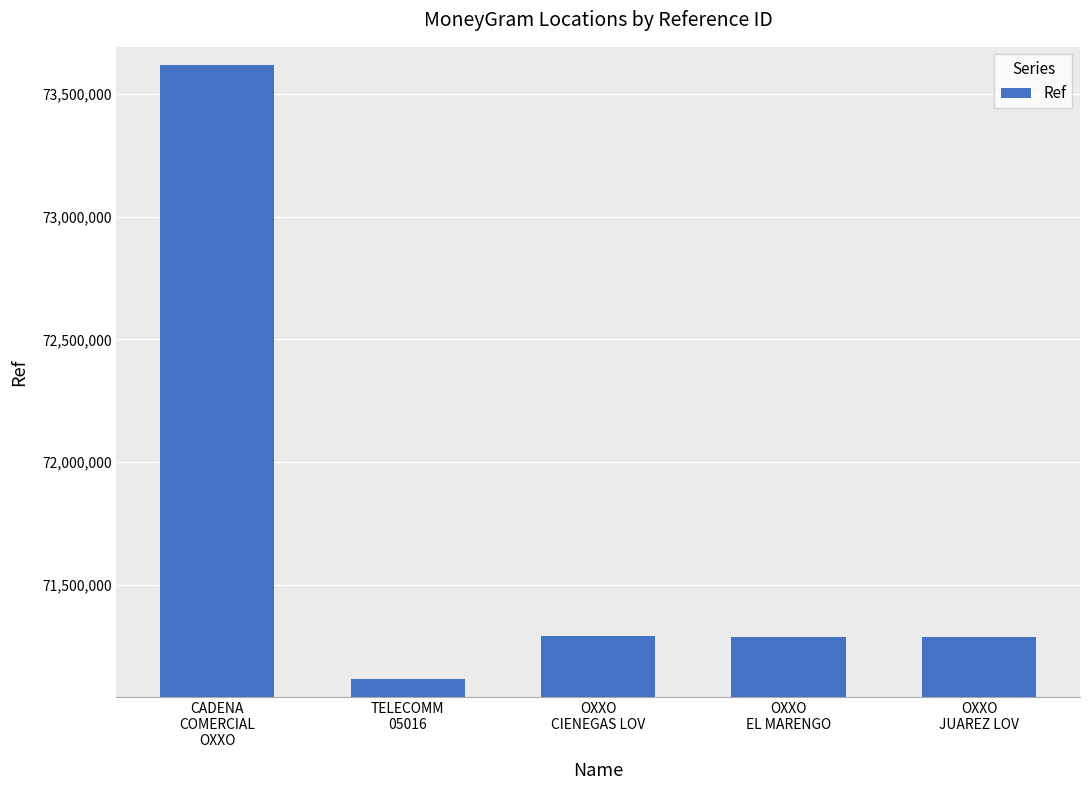

What is the value of the 2nd bar from the left?

71113816